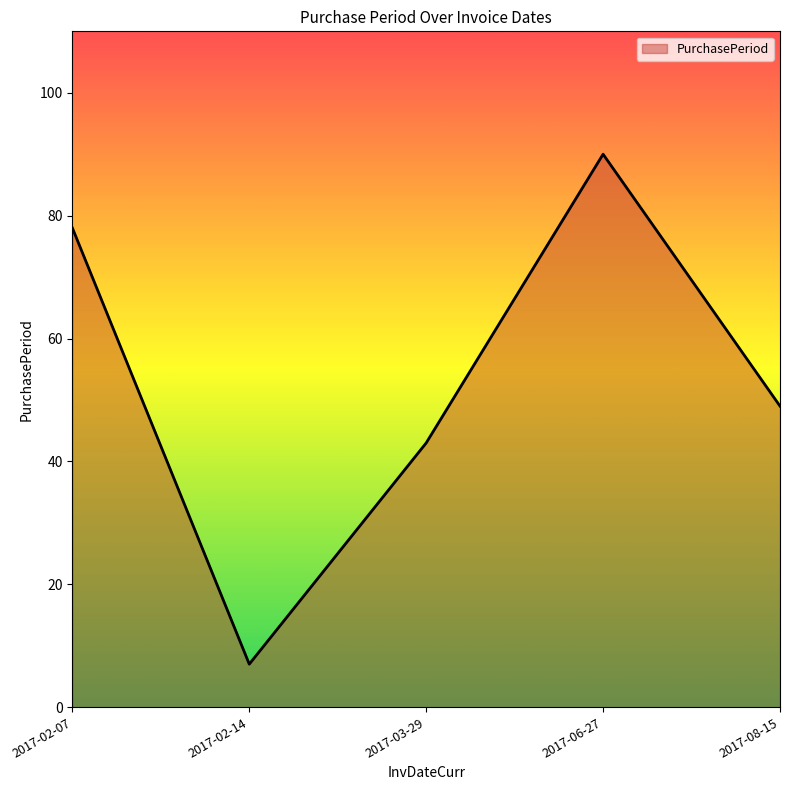

Which category has the lowest value across all series?

2017-02-14